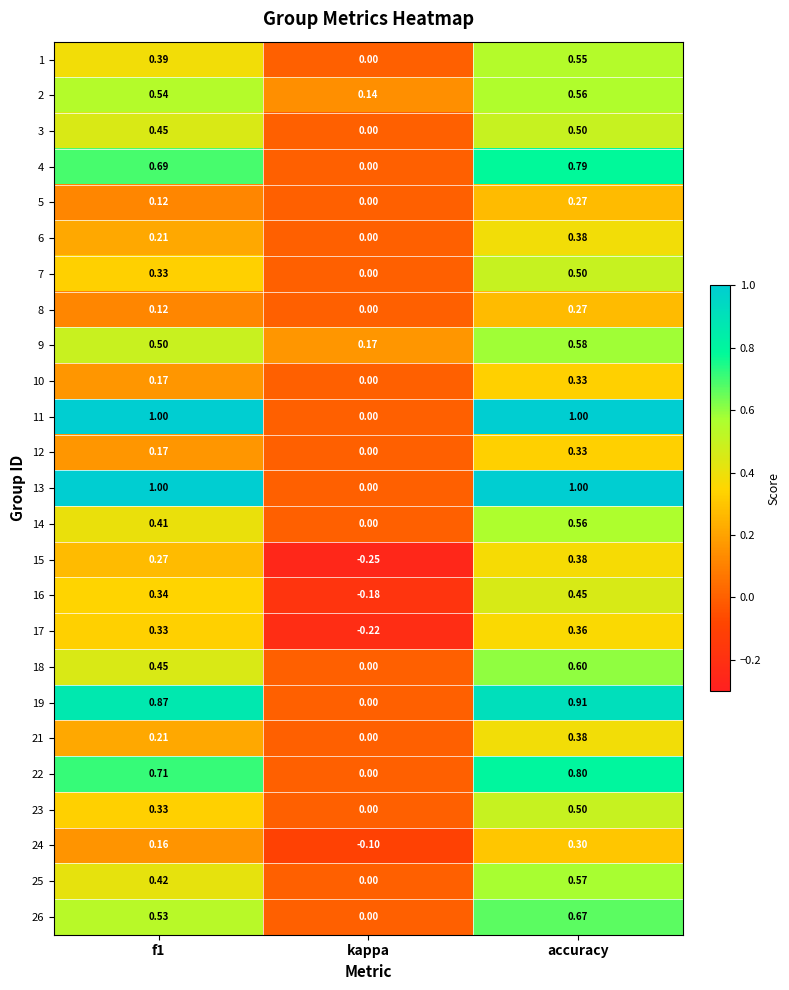

Is the value of 17 at kappa greater than the value of 25 at kappa?

No